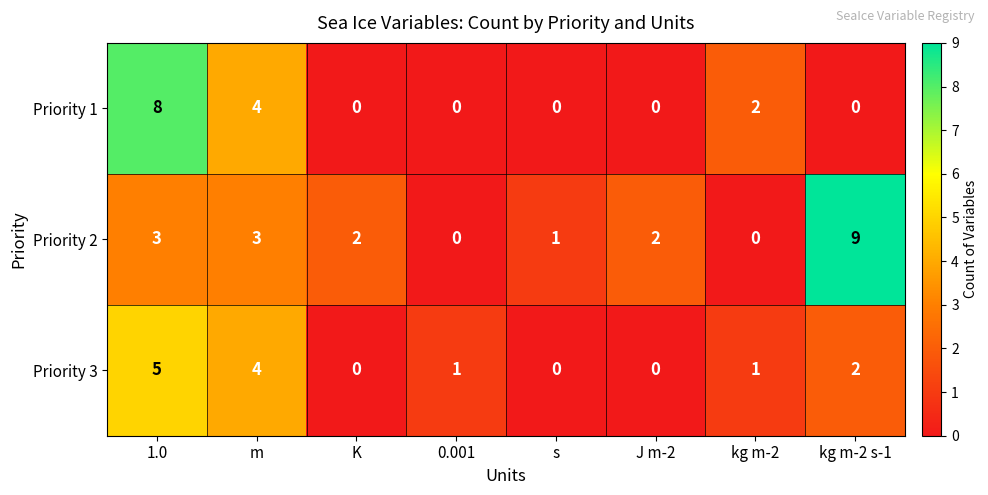

Which series has the widest spread of values?

Priority 2